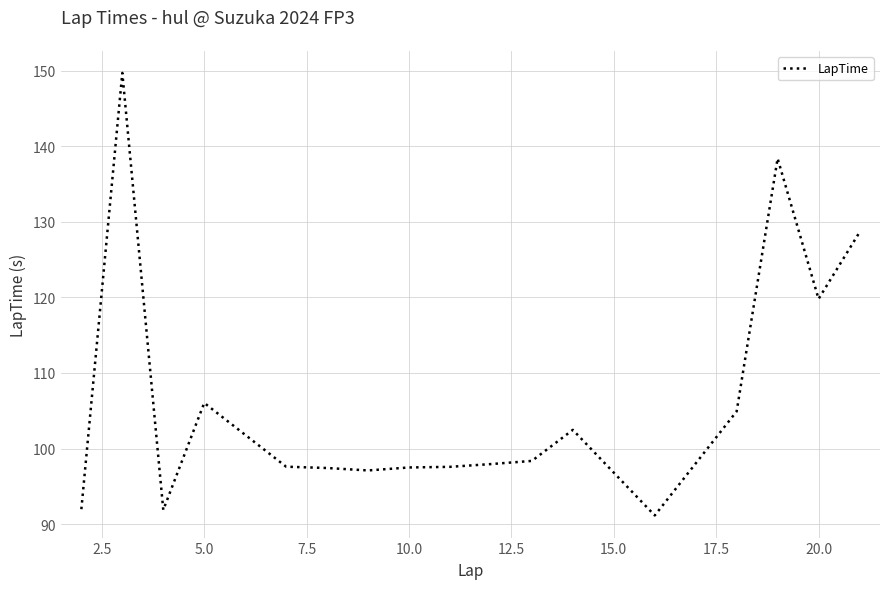

What is the smallest value displayed?

91.1